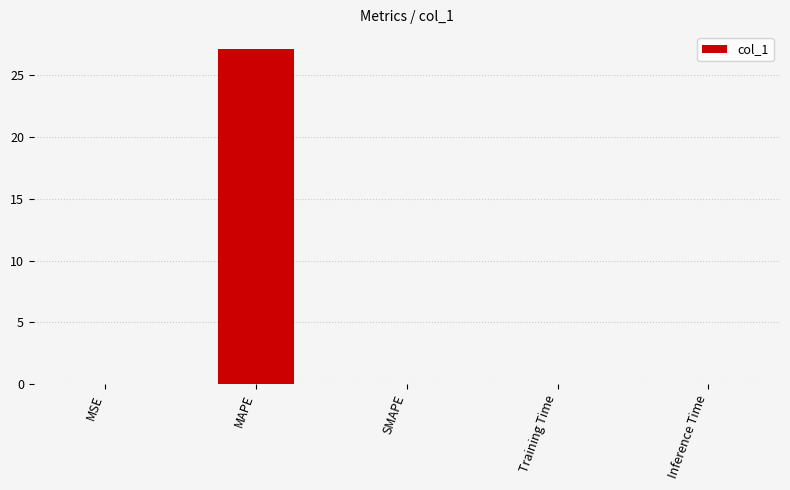

What is the change in value from MAPE to SMAPE?

-27.2